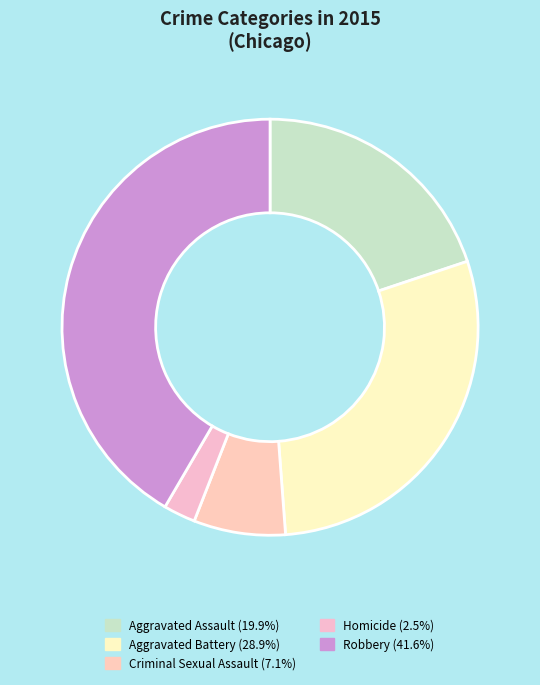

How many slices are in this pie chart?

5